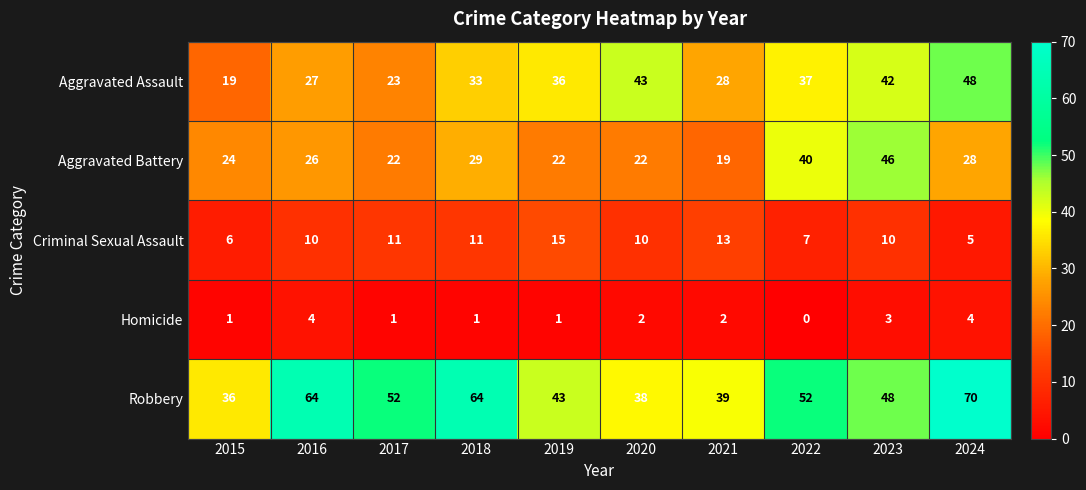

Count the Criminal Sexual Assault values in the range 7 to 11.

6